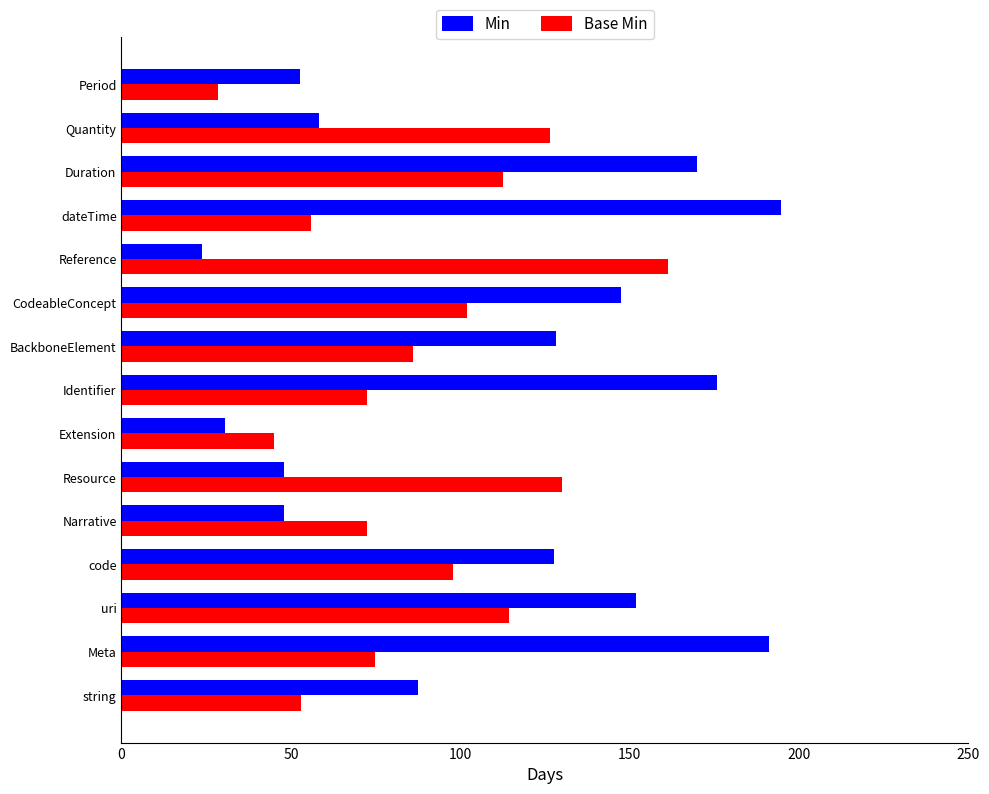

True or false: Base Min has a value of 161.3 at Reference.

True